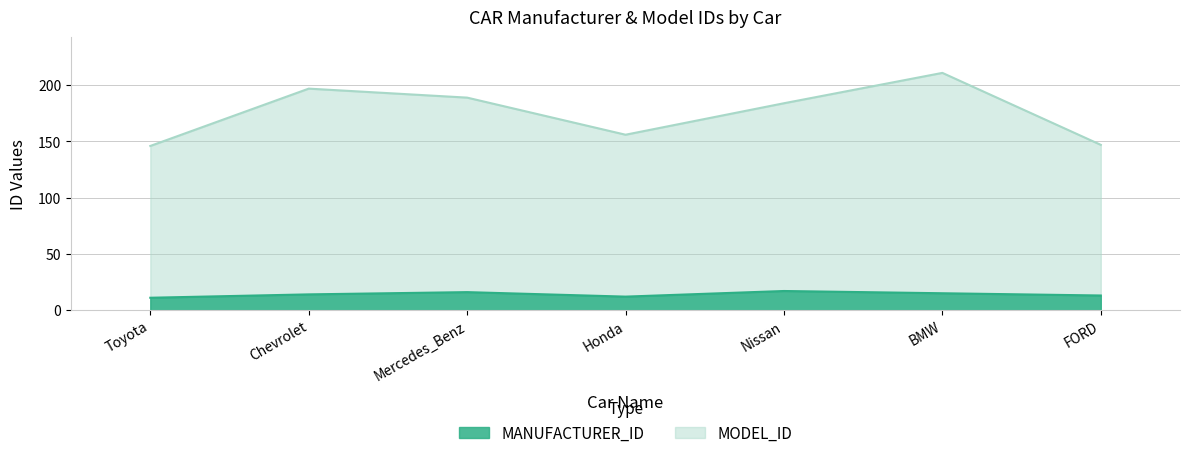

The MANUFACTURER_ID series shows 18 at Toyota. True or false?

False